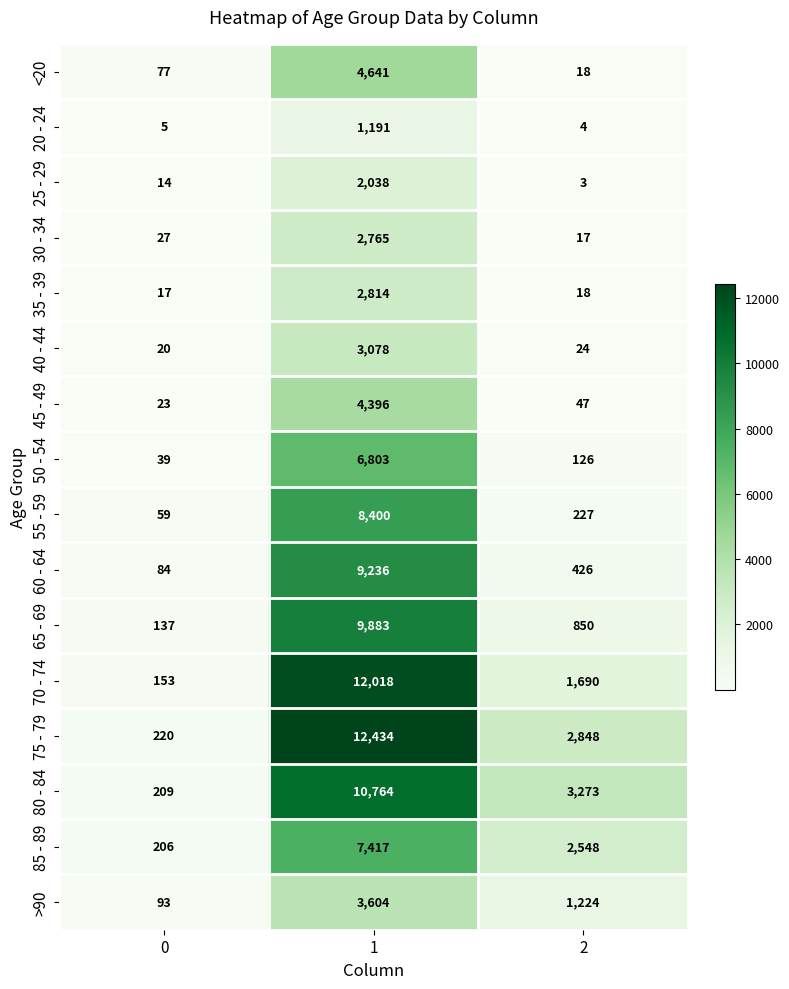

What is the difference between the maximum and second lowest values in the >90 series?

2380